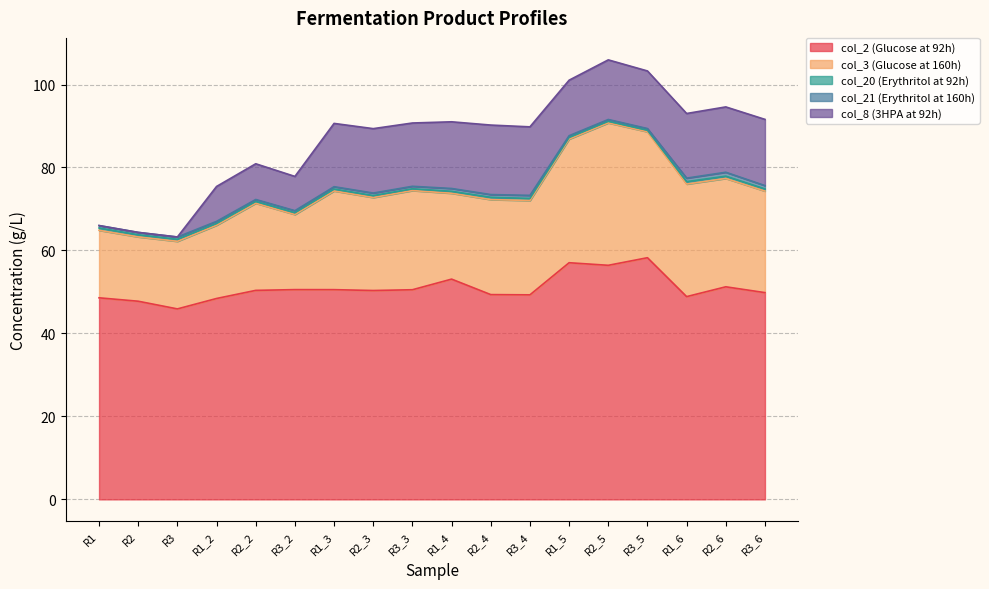

What is the value of the col_8 (3HPA at 92h) point at the 4th from the left?

8.4